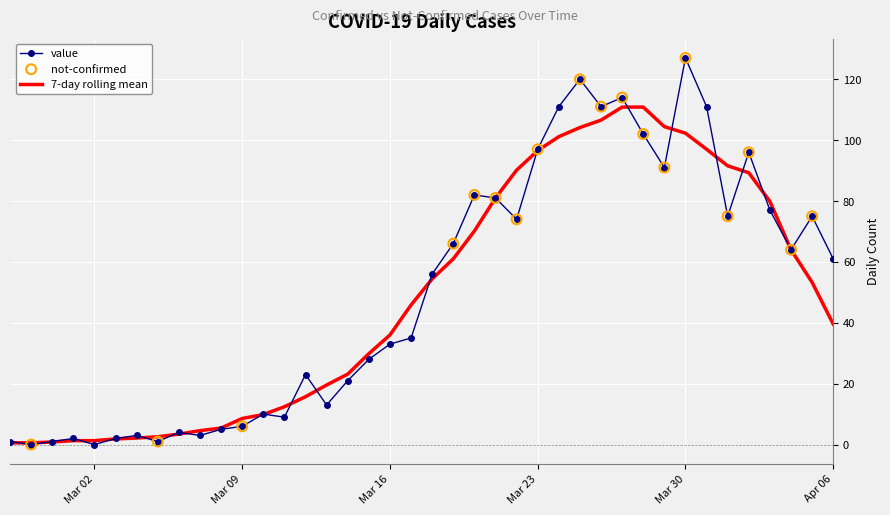

Which series has the widest spread of values?

value